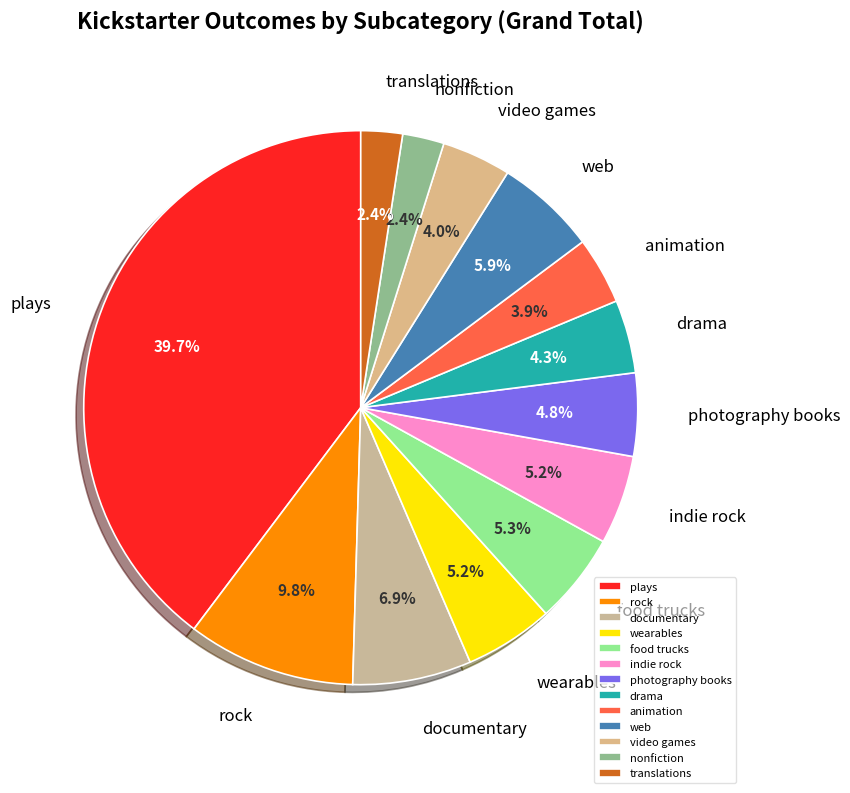

Approximately how many times larger is the value at animation compared to video games?

1.0